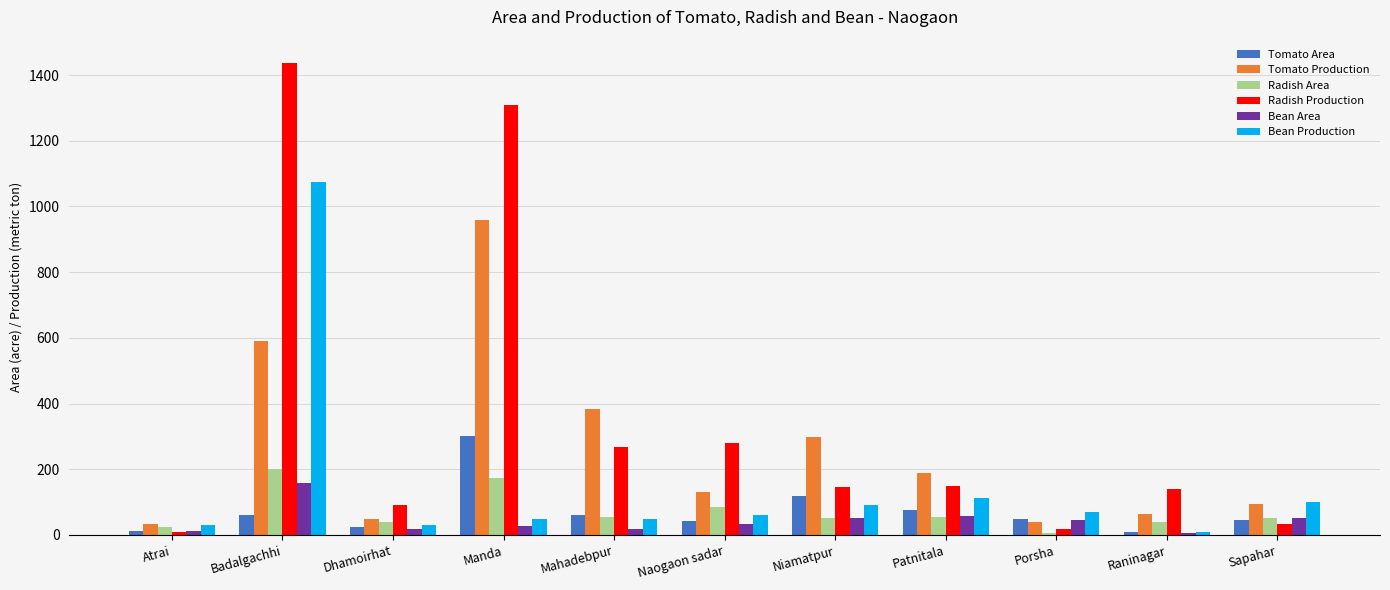

What are all the series names shown in the legend?

Tomato Area, Tomato Production, Radish Area, Radish Production, Bean Area, Bean Production